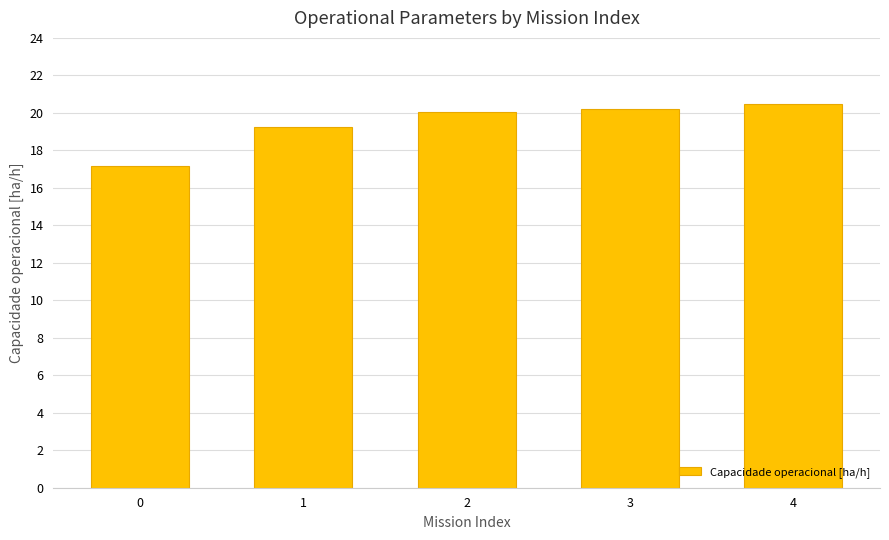

What is the value of the 4th bar from the left?

20.2